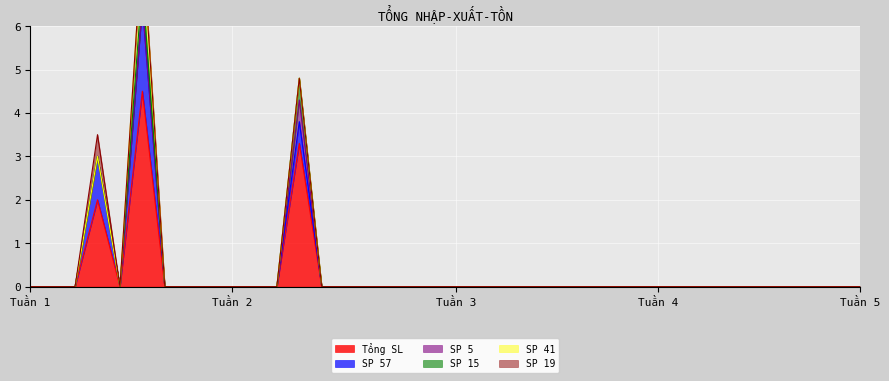

Which label corresponds to the smallest value in the chart?

1